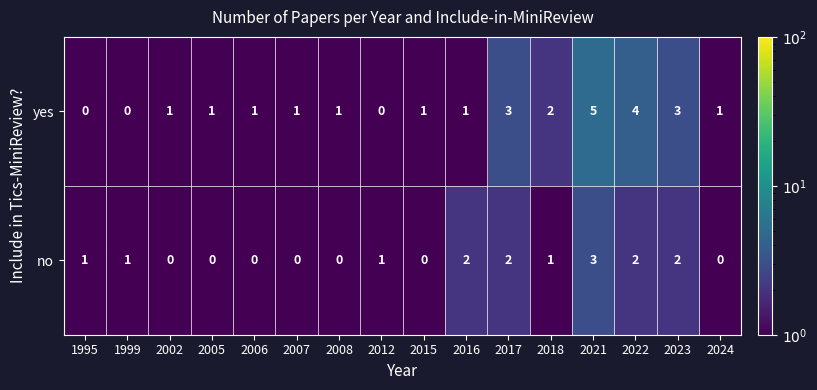

What is the highest value of the no series?

3